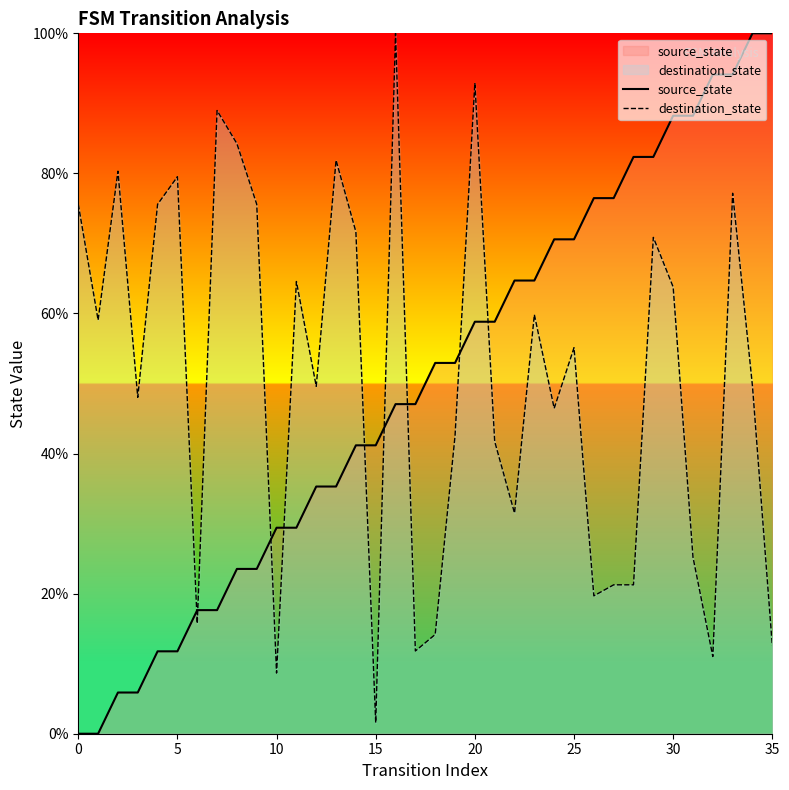

How many values in the destination_state series are below 55?

18